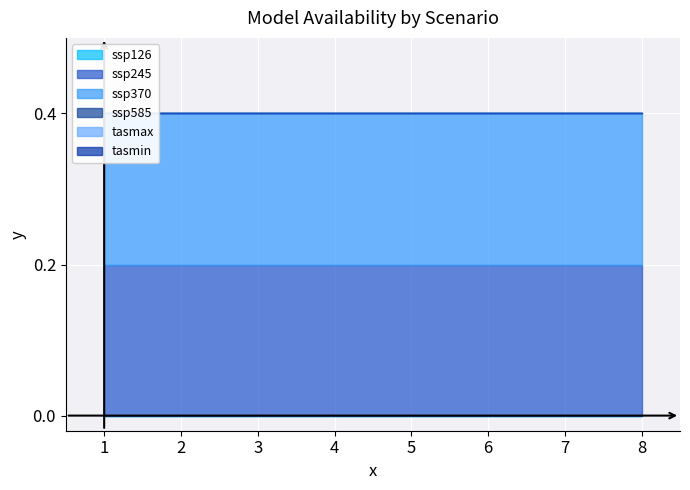

What are all the series names shown in the legend?

ssp126, ssp245, ssp370, ssp585, tasmax, tasmin